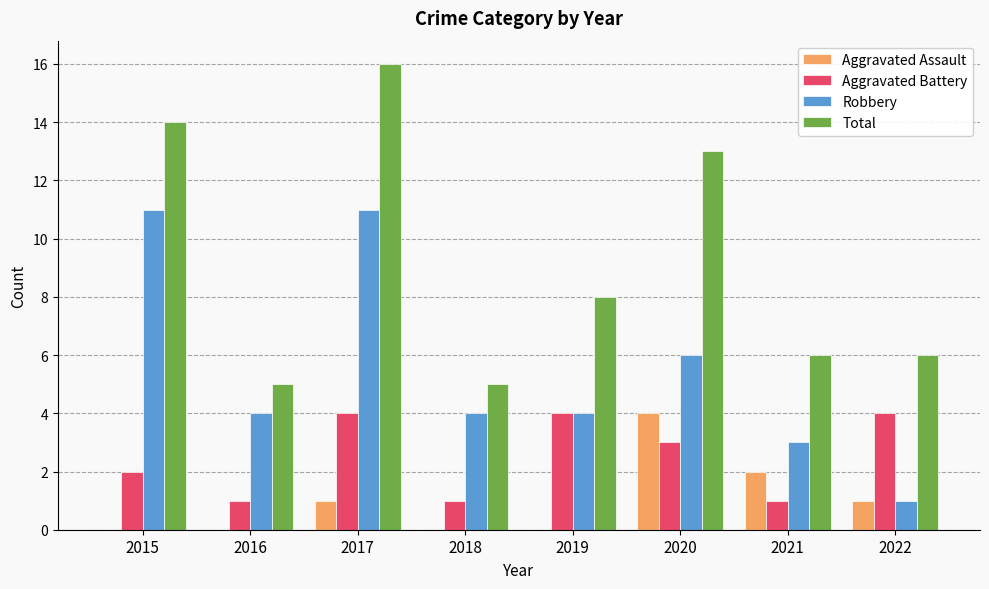

The value of Aggravated Assault at 2016 is 0. True or false?

True